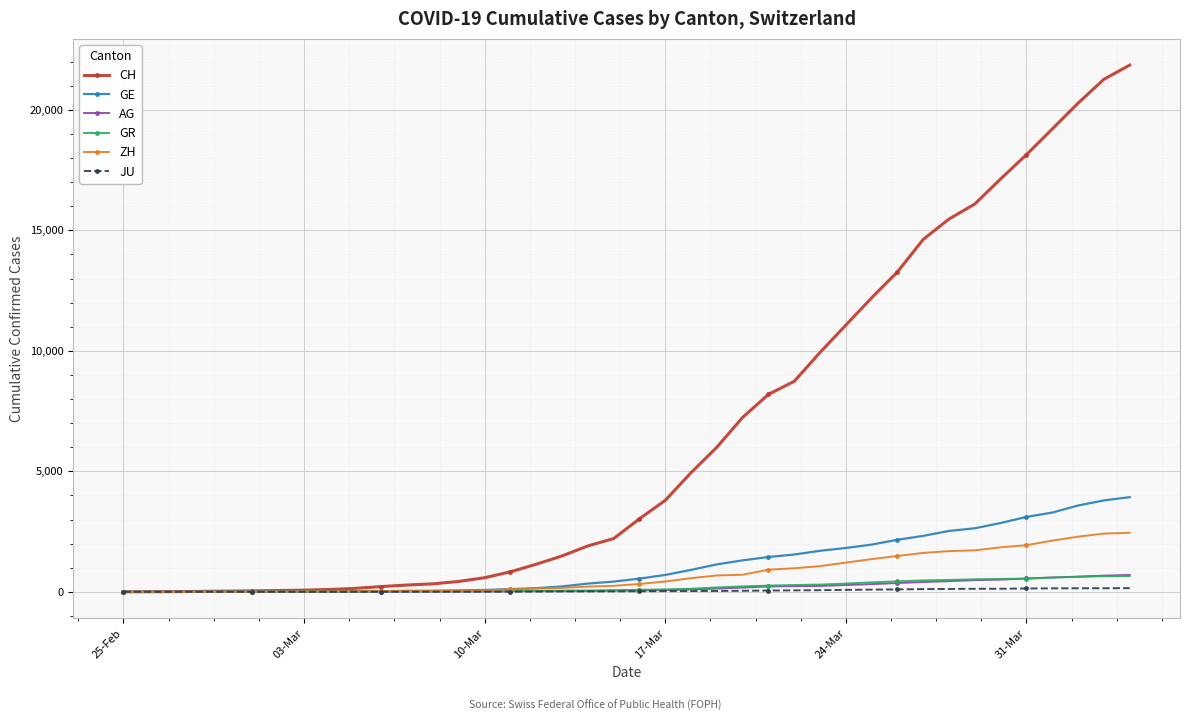

Which series has the largest range (max minus min)?

CH